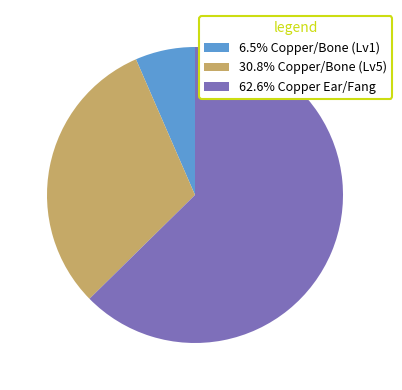

Is the sum of 62.6% Copper Ear/Fang and 6.5% Copper/Bone (Lv1) greater than half?

Yes